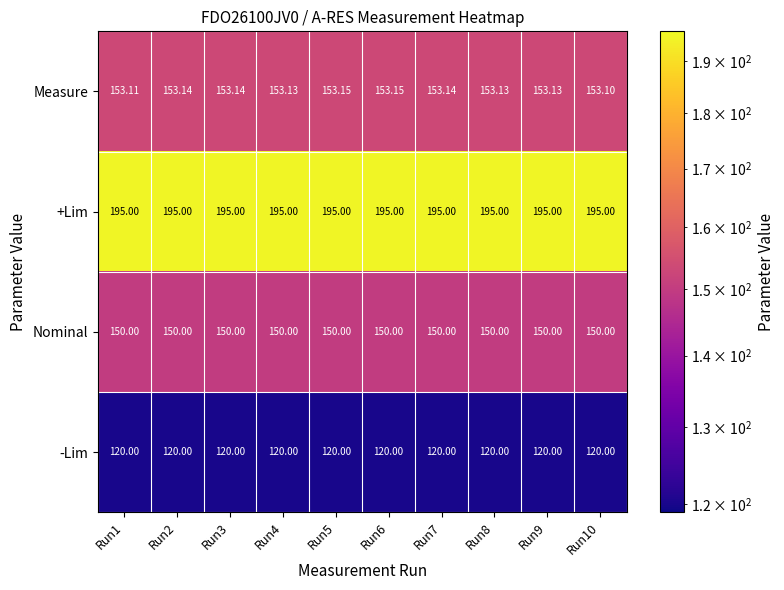

Is the value of Measure at Run7 greater than the value of Nominal at Run3?

Yes